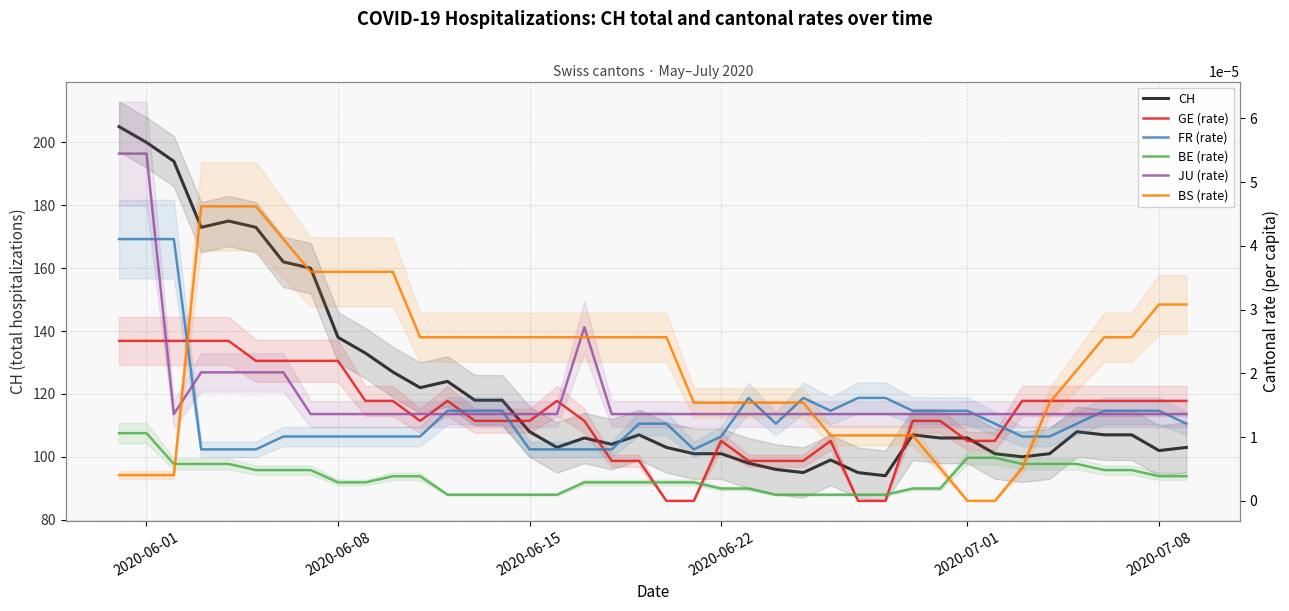

True or false: FR (rate) and BE (rate) intersect in this chart.

False